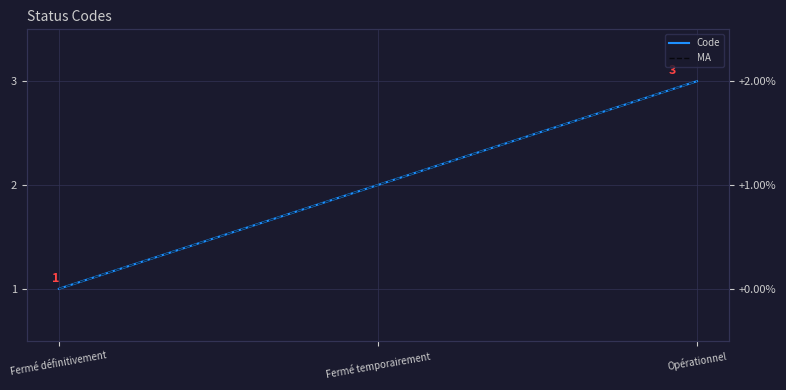

List the series in order of their peak value, highest first.

Code, MA